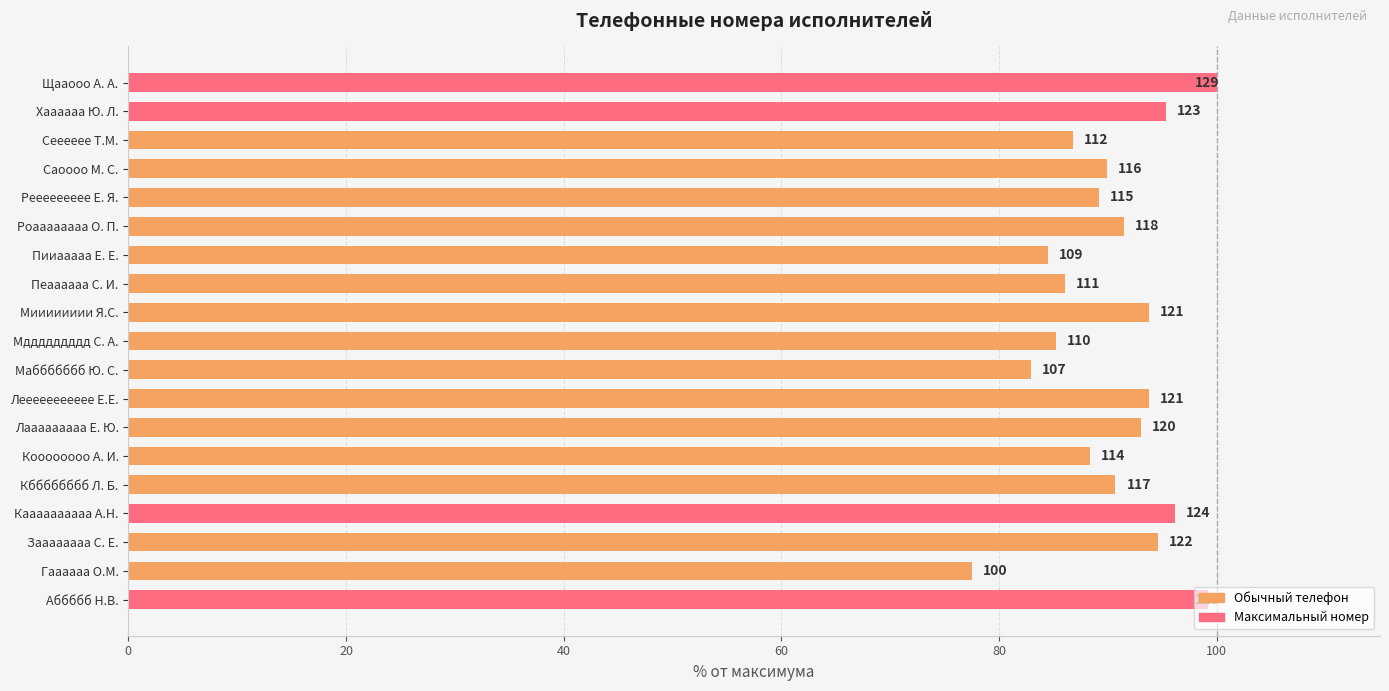

What is the minimum value shown in the chart?

77.5